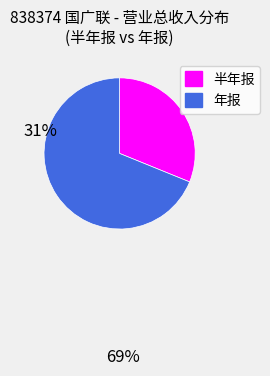

Is there a majority slice in this chart?

Yes